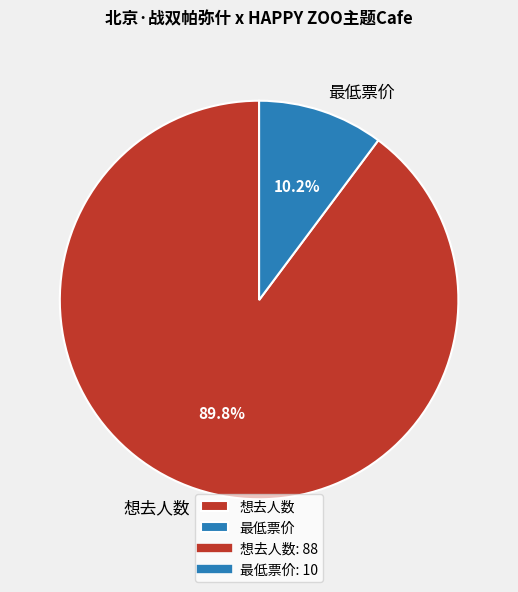

To the nearest percent, what portion does 想去人数 represent?

90%